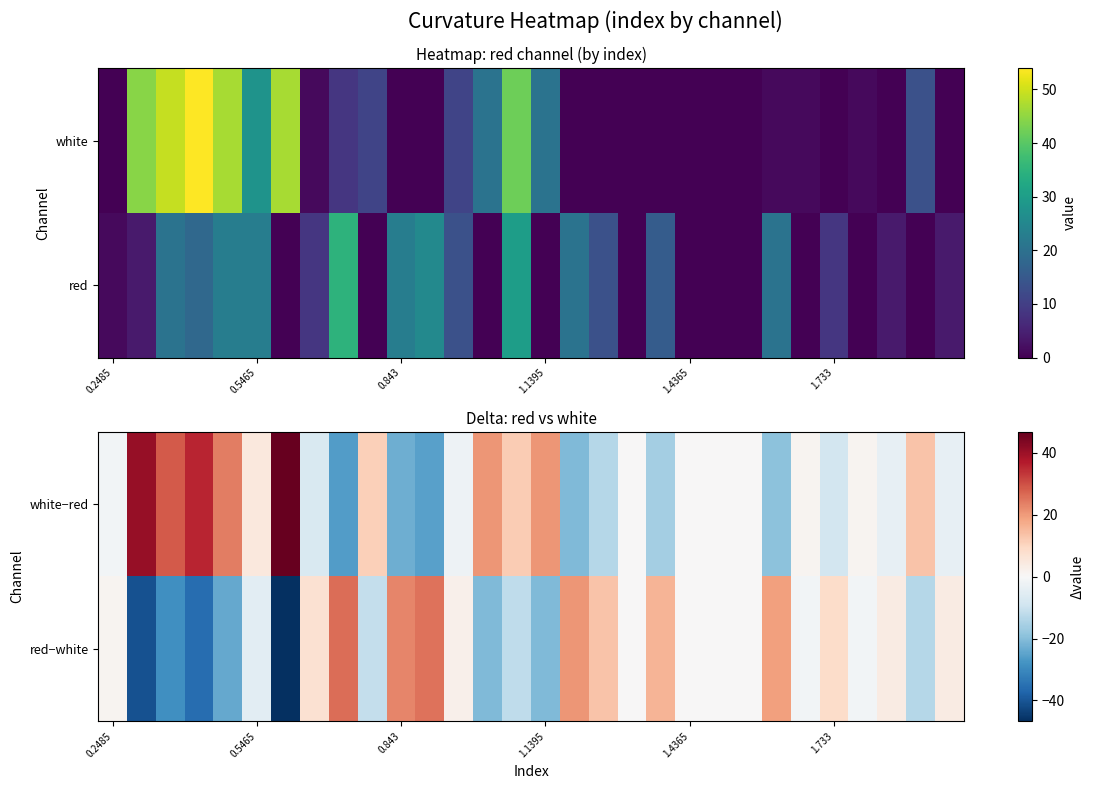

What is the greatest value displayed?

46.8